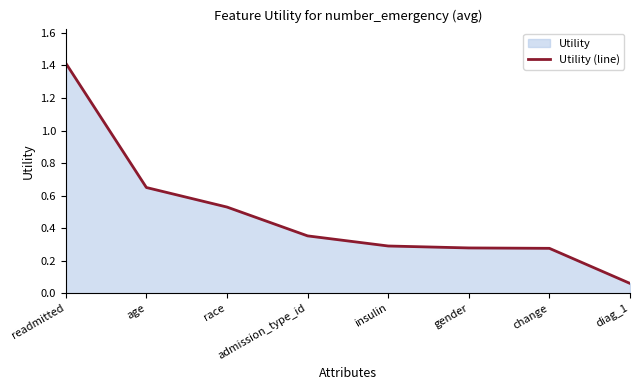

The chart shows a value of 0.2 at insulin. True or false?

False